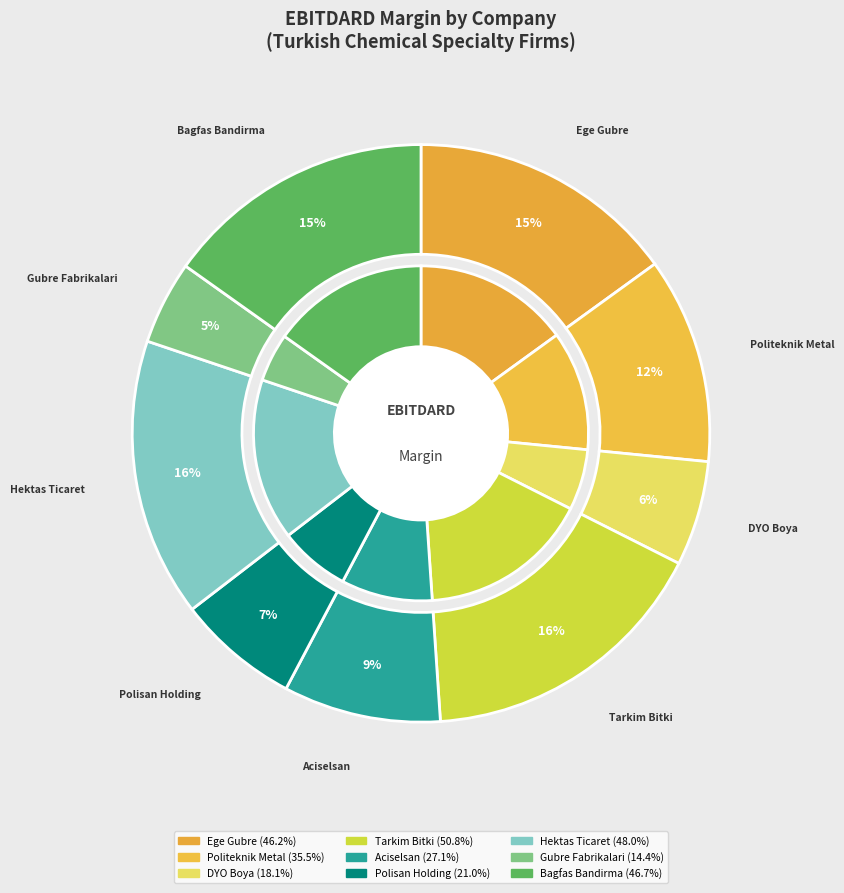

Is it true that Bagfas Bandirma is 29% of the pie?

False